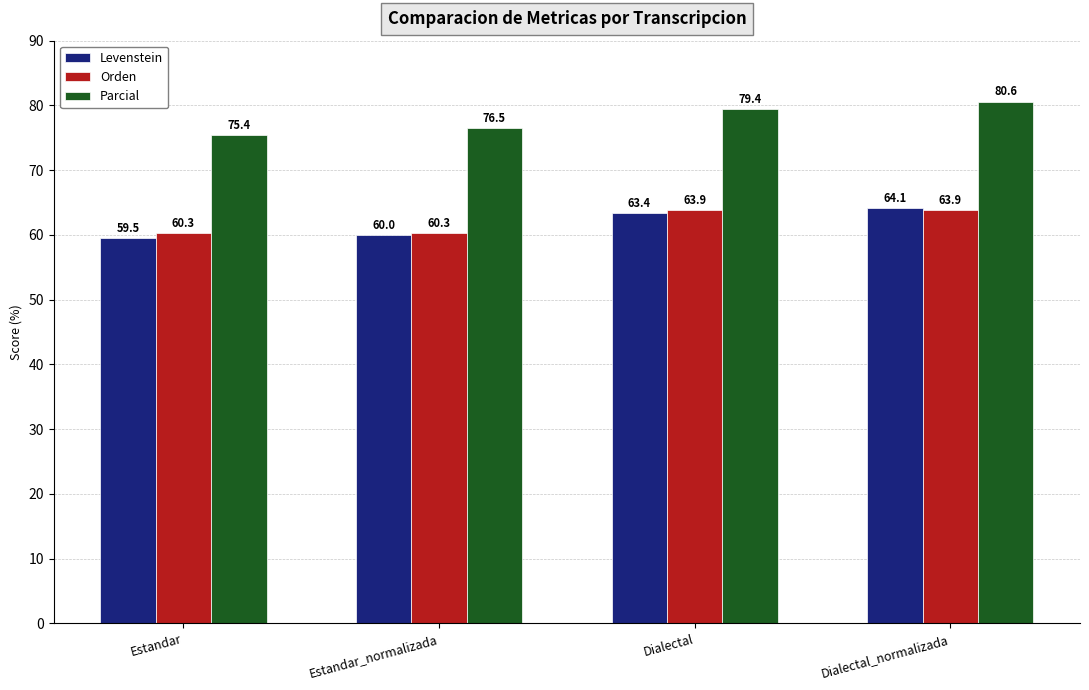

The value of Parcial at Dialectal is 79.4. True or false?

True